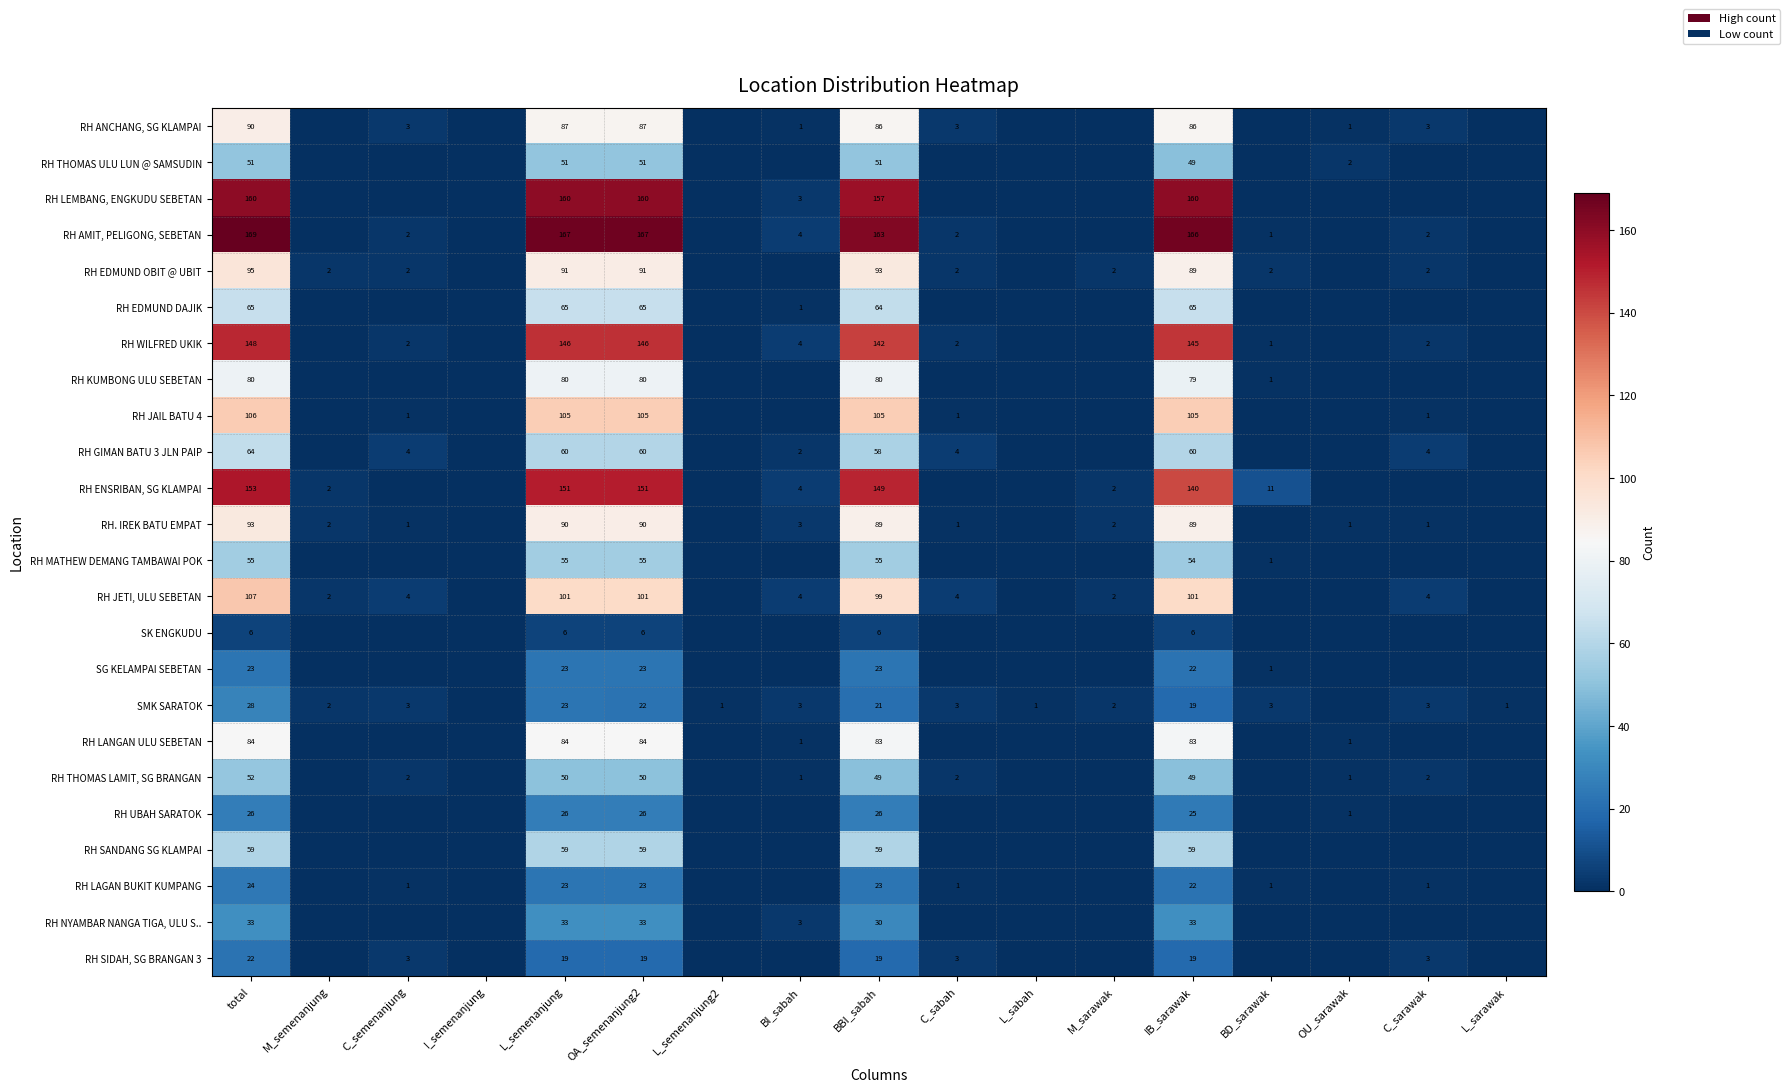

The value of RH LAGAN BUKIT KUMPANG at BD_sarawak is 2. True or false?

False